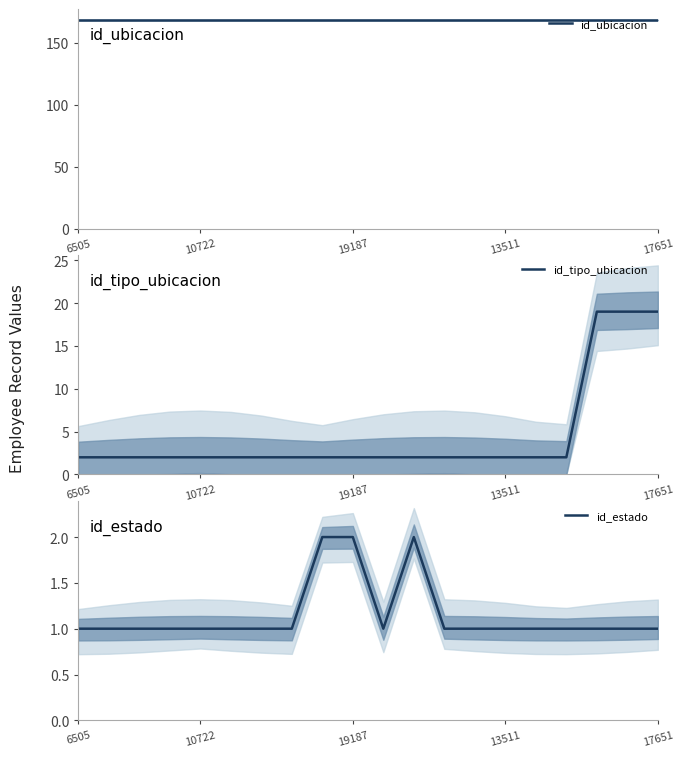

What is the highest value of the id_tipo_ubicacion series?

19